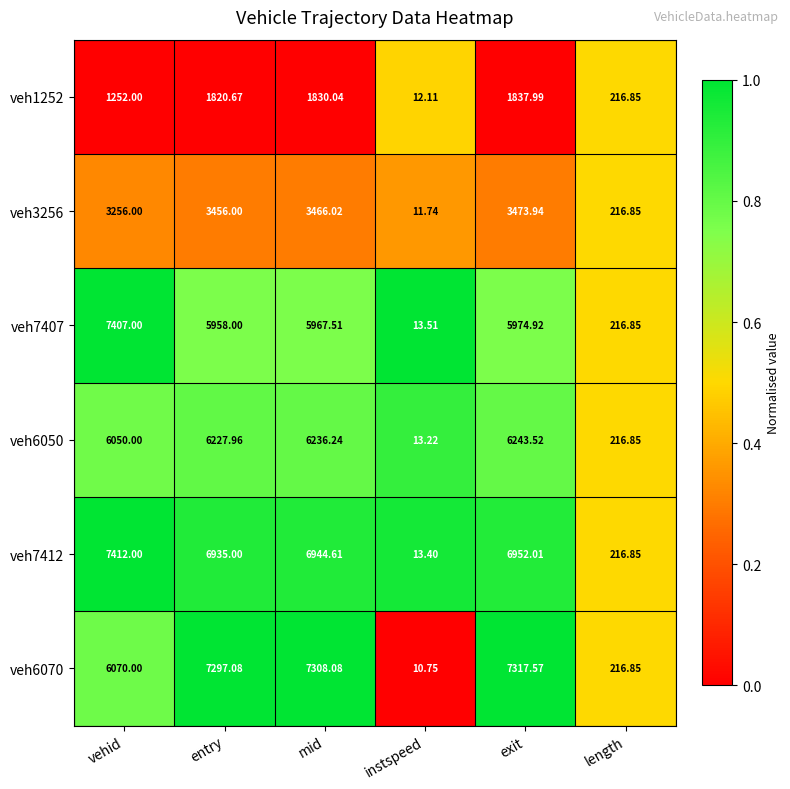

Which series has the largest total across all categories?

veh7412